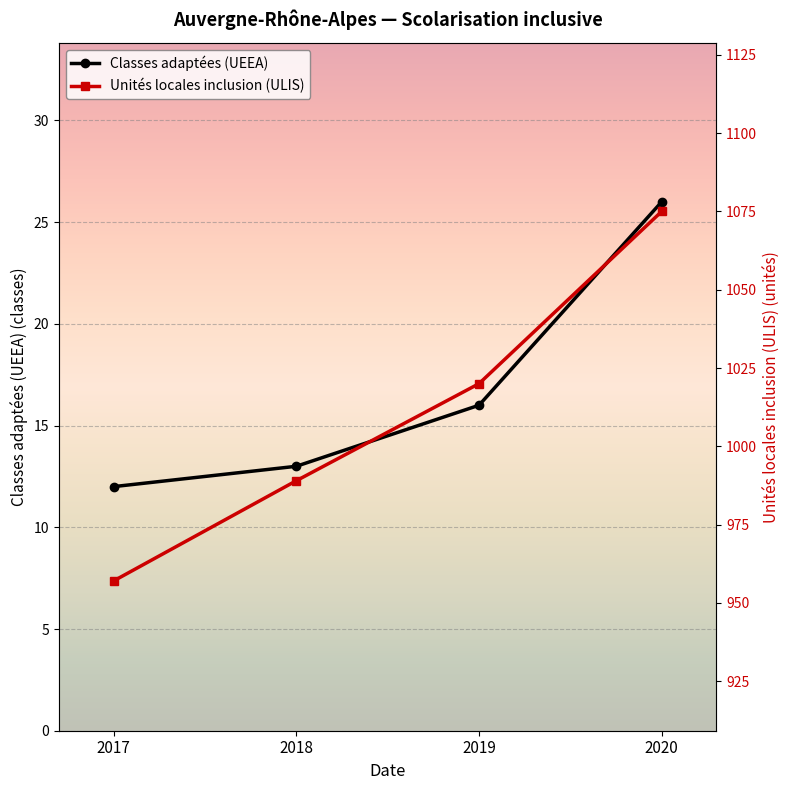

What is the value of the Unités locales inclusion (ULIS) point at the 2nd from the left?

989